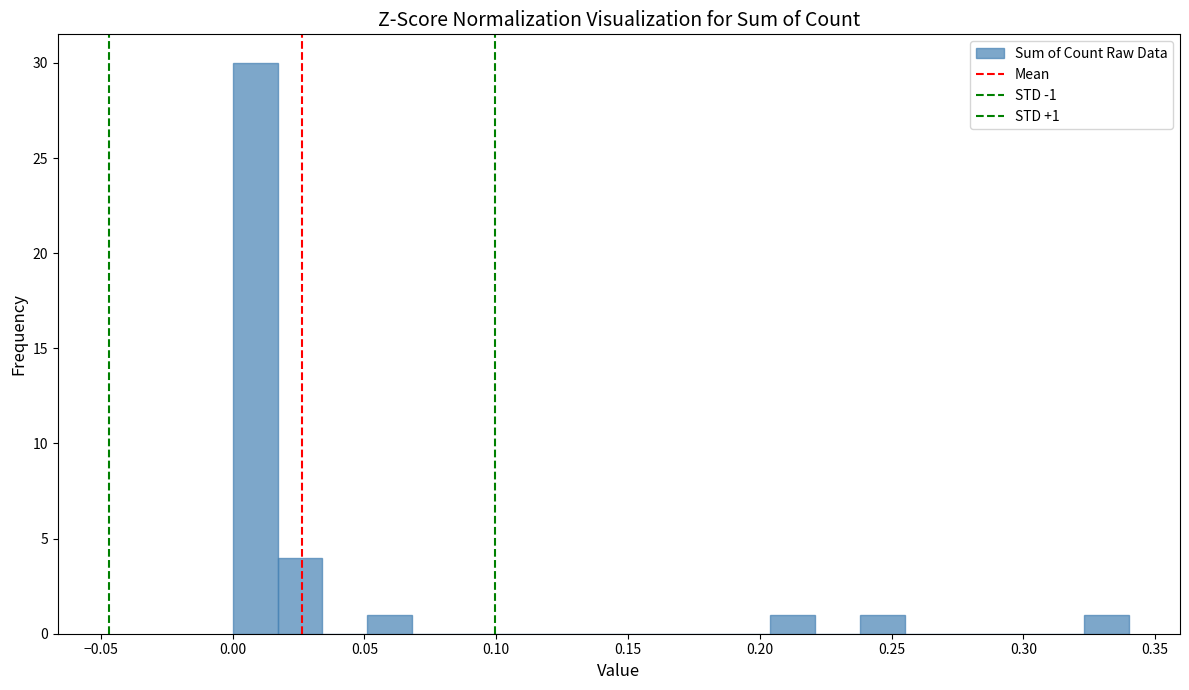

Read against the x-axis, roughly where is the centre of the tallest bar?

0.010